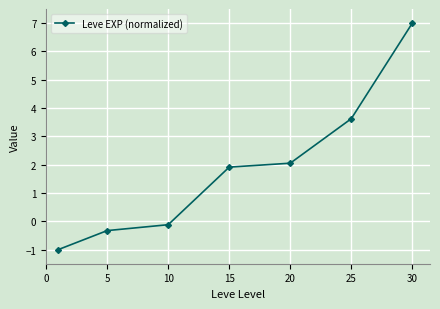

What is the value of the 1st point from the left?

-1.0